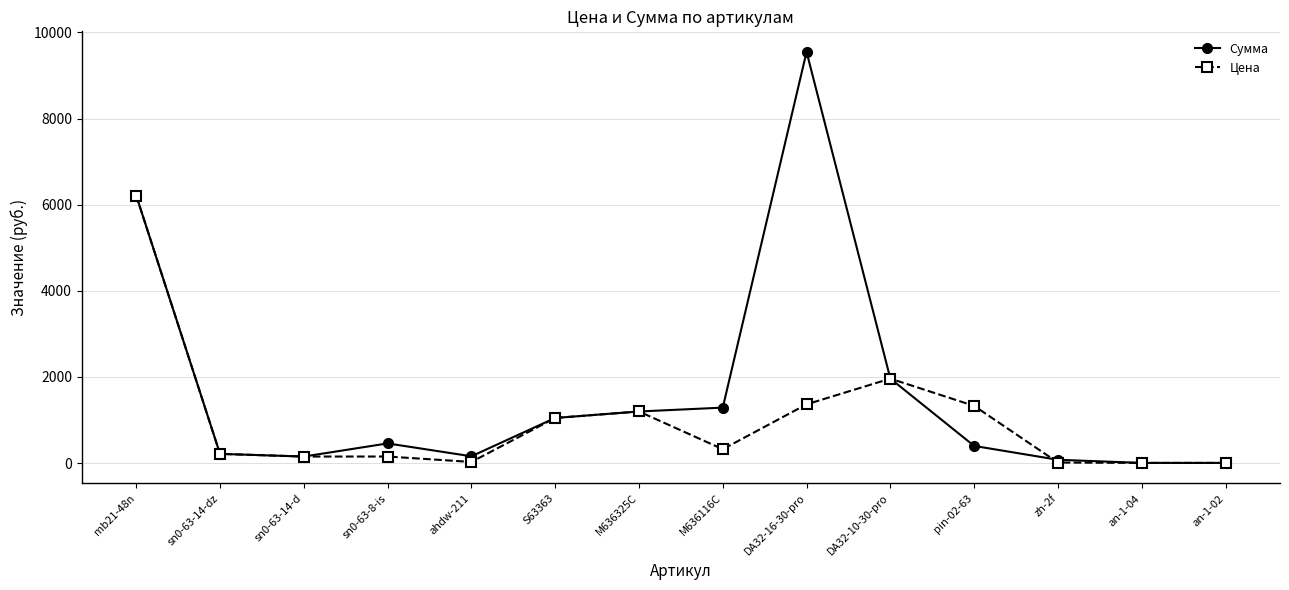

What is the maximum value for Цена?

6214.3